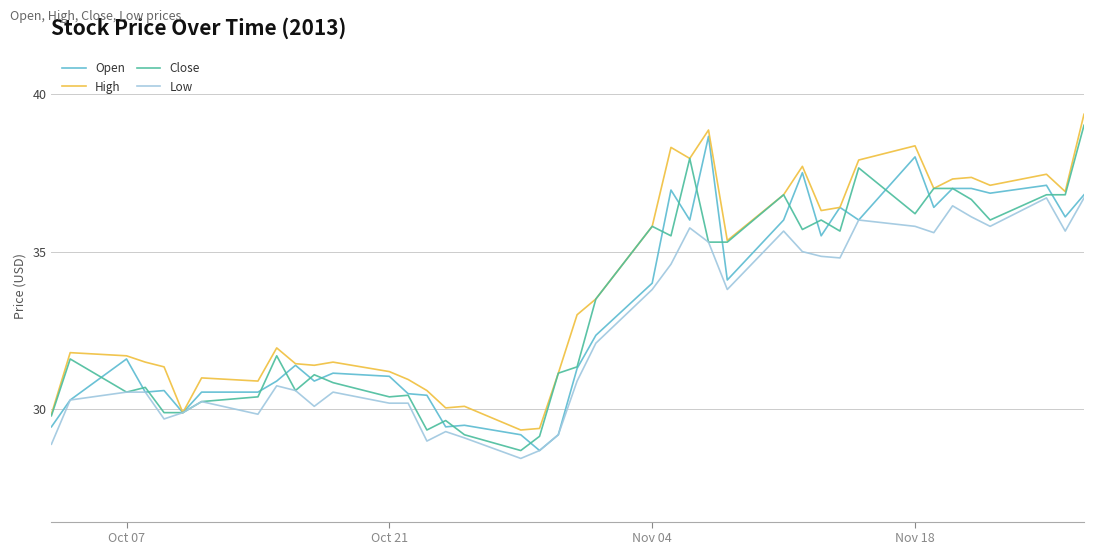

What are all the series names shown in the legend?

Open, High, Close, Low